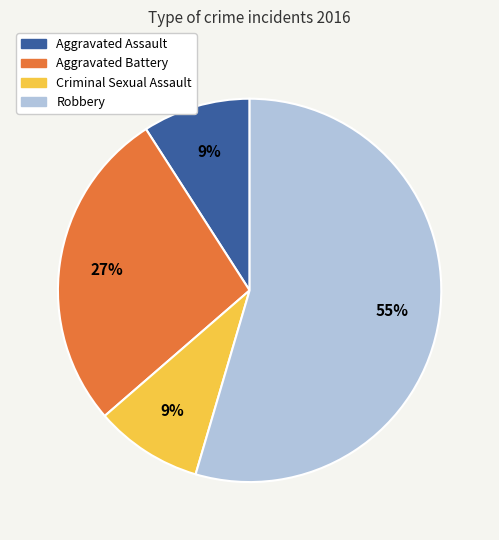

To the nearest percent, what is the combined percentage of Aggravated Assault and Criminal Sexual Assault?

18%